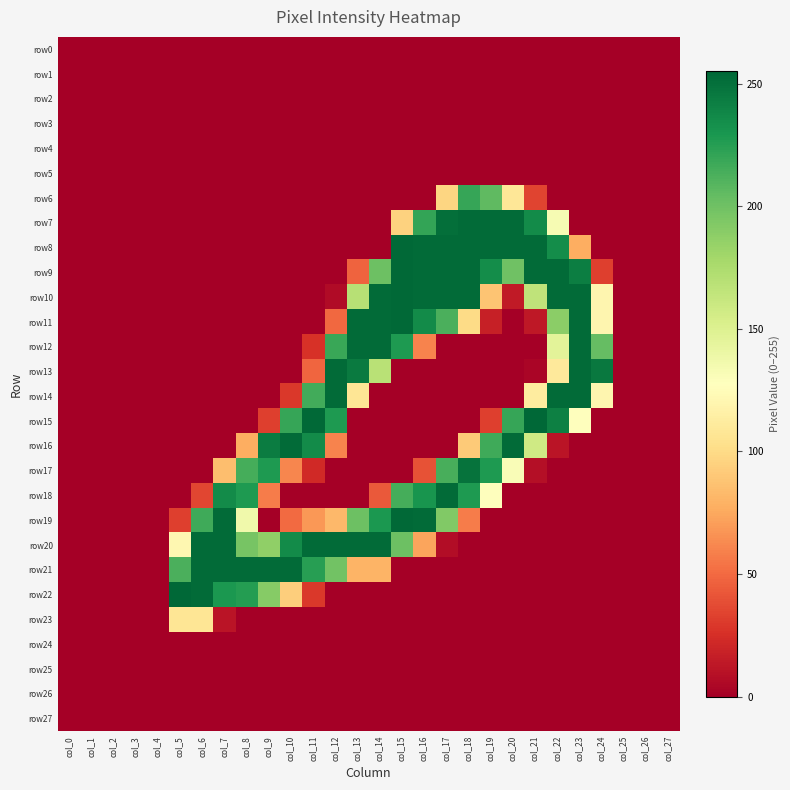

Reading left to right, extract all data points from this chart.

row0: col_0=0	col_1=0	col_2=0	col_3=0	col_4=0	col_5=0	col_6=0	col_7=0	col_8=0	col_9=0	col_10=0	col_11=0	col_12=0	col_13=0	col_14=0	col_15=0	col_16=0	col_17=0	col_18=0	col_19=0	col_20=0	col_21=0	col_22=0	col_23=0	col_24=0	col_25=0	col_26=0	col_27=0
row1: col_0=0	col_1=0	col_2=0	col_3=0	col_4=0	col_5=0	col_6=0	col_7=0	col_8=0	col_9=0	col_10=0	col_11=0	col_12=0	col_13=0	col_14=0	col_15=0	col_16=0	col_17=0	col_18=0	col_19=0	col_20=0	col_21=0	col_22=0	col_23=0	col_24=0	col_25=0	col_26=0	col_27=0
row2: col_0=0	col_1=0	col_2=0	col_3=0	col_4=0	col_5=0	col_6=0	col_7=0	col_8=0	col_9=0	col_10=0	col_11=0	col_12=0	col_13=0	col_14=0	col_15=0	col_16=0	col_17=0	col_18=0	col_19=0	col_20=0	col_21=0	col_22=0	col_23=0	col_24=0	col_25=0	col_26=0	col_27=0
row3: col_0=0	col_1=0	col_2=0	col_3=0	col_4=0	col_5=0	col_6=0	col_7=0	col_8=0	col_9=0	col_10=0	col_11=0	col_12=0	col_13=0	col_14=0	col_15=0	col_16=0	col_17=0	col_18=0	col_19=0	col_20=0	col_21=0	col_22=0	col_23=0	col_24=0	col_25=0	col_26=0	col_27=0
row4: col_0=0	col_1=0	col_2=0	col_3=0	col_4=0	col_5=0	col_6=0	col_7=0	col_8=0	col_9=0	col_10=0	col_11=0	col_12=0	col_13=0	col_14=0	col_15=0	col_16=0	col_17=0	col_18=0	col_19=0	col_20=0	col_21=0	col_22=0	col_23=0	col_24=0	col_25=0	col_26=0	col_27=0
row5: col_0=0	col_1=0	col_2=0	col_3=0	col_4=0	col_5=0	col_6=0	col_7=0	col_8=0	col_9=0	col_10=0	col_11=0	col_12=0	col_13=0	col_14=0	col_15=0	col_16=0	col_17=0	col_18=0	col_19=0	col_20=0	col_21=0	col_22=0	col_23=0	col_24=0	col_25=0	col_26=0	col_27=0
row6: col_0=0	col_1=0	col_2=0	col_3=0	col_4=0	col_5=0	col_6=0	col_7=0	col_8=0	col_9=0	col_10=0	col_11=0	col_12=0	col_13=0	col_14=0	col_15=0	col_16=0	col_17=97	col_18=220	col_19=206	col_20=108	col_21=34	col_22=0	col_23=0	col_24=0	col_25=0	col_26=0	col_27=0
row7: col_0=0	col_1=0	col_2=0	col_3=0	col_4=0	col_5=0	col_6=0	col_7=0	col_8=0	col_9=0	col_10=0	col_11=0	col_12=0	col_13=0	col_14=0	col_15=95	col_16=221	col_17=251	col_18=253	col_19=253	col_20=253	col_21=236	col_22=133	col_23=0	col_24=0	col_25=0	col_26=0	col_27=0
row8: col_0=0	col_1=0	col_2=0	col_3=0	col_4=0	col_5=0	col_6=0	col_7=0	col_8=0	col_9=0	col_10=0	col_11=0	col_12=0	col_13=0	col_14=0	col_15=254	col_16=253	col_17=253	col_18=253	col_19=253	col_20=253	col_21=253	col_22=235	col_23=77	col_24=0	col_25=0	col_26=0	col_27=0
row9: col_0=0	col_1=0	col_2=0	col_3=0	col_4=0	col_5=0	col_6=0	col_7=0	col_8=0	col_9=0	col_10=0	col_11=0	col_12=0	col_13=47	col_14=201	col_15=254	col_16=253	col_17=253	col_18=253	col_19=235	col_20=200	col_21=253	col_22=253	col_23=243	col_24=32	col_25=0	col_26=0	col_27=0
row10: col_0=0	col_1=0	col_2=0	col_3=0	col_4=0	col_5=0	col_6=0	col_7=0	col_8=0	col_9=0	col_10=0	col_11=0	col_12=6	col_13=170	col_14=253	col_15=254	col_16=253	col_17=253	col_18=253	col_19=88	col_20=14	col_21=166	col_22=253	col_23=253	col_24=120	col_25=0	col_26=0	col_27=0
row11: col_0=0	col_1=0	col_2=0	col_3=0	col_4=0	col_5=0	col_6=0	col_7=0	col_8=0	col_9=0	col_10=0	col_11=0	col_12=49	col_13=253	col_14=253	col_15=254	col_16=236	col_17=213	col_18=100	col_19=17	col_20=0	col_21=13	col_22=189	col_23=253	col_24=120	col_25=0	col_26=0	col_27=0
row12: col_0=0	col_1=0	col_2=0	col_3=0	col_4=0	col_5=0	col_6=0	col_7=0	col_8=0	col_9=0	col_10=0	col_11=26	col_12=219	col_13=253	col_14=253	col_15=228	col_16=60	col_17=0	col_18=0	col_19=0	col_20=0	col_21=0	col_22=146	col_23=253	col_24=204	col_25=0	col_26=0	col_27=0
row13: col_0=0	col_1=0	col_2=0	col_3=0	col_4=0	col_5=0	col_6=0	col_7=0	col_8=0	col_9=0	col_10=0	col_11=48	col_12=253	col_13=245	col_14=169	col_15=0	col_16=0	col_17=0	col_18=0	col_19=0	col_20=0	col_21=3	col_22=110	col_23=253	col_24=246	col_25=0	col_26=0	col_27=0
row14: col_0=0	col_1=0	col_2=0	col_3=0	col_4=0	col_5=0	col_6=0	col_7=0	col_8=0	col_9=0	col_10=29	col_11=216	col_12=253	col_13=107	col_14=0	col_15=0	col_16=0	col_17=0	col_18=0	col_19=0	col_20=0	col_21=112	col_22=253	col_23=253	col_24=120	col_25=0	col_26=0	col_27=0
row15: col_0=0	col_1=0	col_2=0	col_3=0	col_4=0	col_5=0	col_6=0	col_7=0	col_8=0	col_9=32	col_10=220	col_11=254	col_12=228	col_13=0	col_14=0	col_15=0	col_16=0	col_17=0	col_18=0	col_19=32	col_20=220	col_21=255	col_22=242	col_23=128	col_24=0	col_25=0	col_26=0	col_27=0
row16: col_0=0	col_1=0	col_2=0	col_3=0	col_4=0	col_5=0	col_6=0	col_7=0	col_8=77	col_9=244	col_10=253	col_11=236	col_12=60	col_13=0	col_14=0	col_15=0	col_16=0	col_17=0	col_18=91	col_19=217	col_20=253	col_21=158	col_22=11	col_23=0	col_24=0	col_25=0	col_26=0	col_27=0
row17: col_0=0	col_1=0	col_2=0	col_3=0	col_4=0	col_5=0	col_6=0	col_7=85	col_8=215	col_9=228	col_10=61	col_11=22	col_12=0	col_13=0	col_14=0	col_15=0	col_16=40	col_17=214	col_18=249	col_19=228	col_20=131	col_21=8	col_22=0	col_23=0	col_24=0	col_25=0	col_26=0	col_27=0
row18: col_0=0	col_1=0	col_2=0	col_3=0	col_4=0	col_5=0	col_6=35	col_7=236	col_8=228	col_9=57	col_10=0	col_11=0	col_12=0	col_13=0	col_14=43	col_15=215	col_16=231	col_17=253	col_18=228	col_19=128	col_20=0	col_21=0	col_22=0	col_23=0	col_24=0	col_25=0	col_26=0	col_27=0
row19: col_0=0	col_1=0	col_2=0	col_3=0	col_4=0	col_5=32	col_6=217	col_7=253	col_8=137	col_9=0	col_10=50	col_11=68	col_12=82	col_13=201	col_14=229	col_15=254	col_16=253	col_17=193	col_18=57	col_19=0	col_20=0	col_21=0	col_22=0	col_23=0	col_24=0	col_25=0	col_26=0	col_27=0
row20: col_0=0	col_1=0	col_2=0	col_3=0	col_4=0	col_5=121	col_6=253	col_7=253	col_8=197	col_9=187	col_10=236	col_11=253	col_12=253	col_13=253	col_14=253	col_15=201	col_16=73	col_17=7	col_18=0	col_19=0	col_20=0	col_21=0	col_22=0	col_23=0	col_24=0	col_25=0	col_26=0	col_27=0
row21: col_0=0	col_1=0	col_2=0	col_3=0	col_4=0	col_5=213	col_6=253	col_7=253	col_8=253	col_9=253	col_10=253	col_11=225	col_12=199	col_13=80	col_14=80	col_15=0	col_16=0	col_17=0	col_18=0	col_19=0	col_20=0	col_21=0	col_22=0	col_23=0	col_24=0	col_25=0	col_26=0	col_27=0
row22: col_0=0	col_1=0	col_2=0	col_3=0	col_4=0	col_5=255	col_6=253	col_7=229	col_8=226	col_9=191	col_10=93	col_11=29	col_12=0	col_13=0	col_14=0	col_15=0	col_16=0	col_17=0	col_18=0	col_19=0	col_20=0	col_21=0	col_22=0	col_23=0	col_24=0	col_25=0	col_26=0	col_27=0
row23: col_0=0	col_1=0	col_2=0	col_3=0	col_4=0	col_5=107	col_6=107	col_7=11	col_8=0	col_9=0	col_10=0	col_11=0	col_12=0	col_13=0	col_14=0	col_15=0	col_16=0	col_17=0	col_18=0	col_19=0	col_20=0	col_21=0	col_22=0	col_23=0	col_24=0	col_25=0	col_26=0	col_27=0
row24: col_0=0	col_1=0	col_2=0	col_3=0	col_4=0	col_5=0	col_6=0	col_7=0	col_8=0	col_9=0	col_10=0	col_11=0	col_12=0	col_13=0	col_14=0	col_15=0	col_16=0	col_17=0	col_18=0	col_19=0	col_20=0	col_21=0	col_22=0	col_23=0	col_24=0	col_25=0	col_26=0	col_27=0
row25: col_0=0	col_1=0	col_2=0	col_3=0	col_4=0	col_5=0	col_6=0	col_7=0	col_8=0	col_9=0	col_10=0	col_11=0	col_12=0	col_13=0	col_14=0	col_15=0	col_16=0	col_17=0	col_18=0	col_19=0	col_20=0	col_21=0	col_22=0	col_23=0	col_24=0	col_25=0	col_26=0	col_27=0
row26: col_0=0	col_1=0	col_2=0	col_3=0	col_4=0	col_5=0	col_6=0	col_7=0	col_8=0	col_9=0	col_10=0	col_11=0	col_12=0	col_13=0	col_14=0	col_15=0	col_16=0	col_17=0	col_18=0	col_19=0	col_20=0	col_21=0	col_22=0	col_23=0	col_24=0	col_25=0	col_26=0	col_27=0
row27: col_0=0	col_1=0	col_2=0	col_3=0	col_4=0	col_5=0	col_6=0	col_7=0	col_8=0	col_9=0	col_10=0	col_11=0	col_12=0	col_13=0	col_14=0	col_15=0	col_16=0	col_17=0	col_18=0	col_19=0	col_20=0	col_21=0	col_22=0	col_23=0	col_24=0	col_25=0	col_26=0	col_27=0